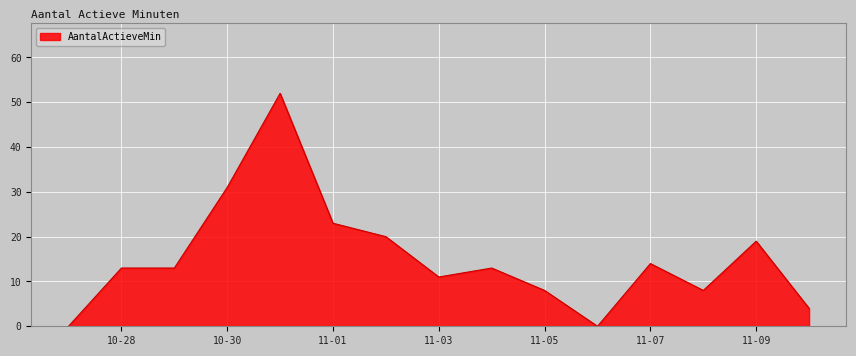

Reading left to right, list all the values displayed in this chart.

0	13	13	31	52	23	20	11	13	8	0	14	8	19	4